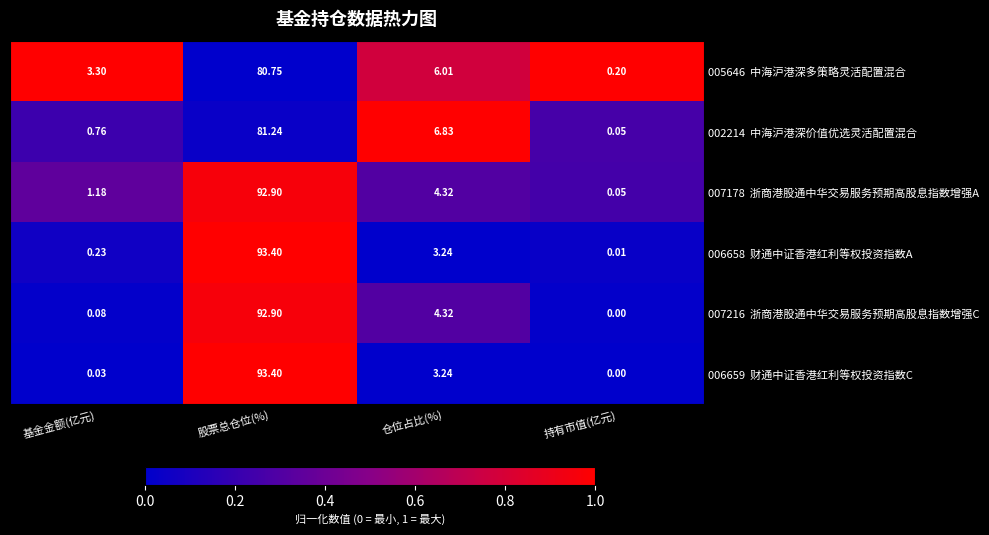

At which category is the sum across all series the highest?

股票总仓位(%)